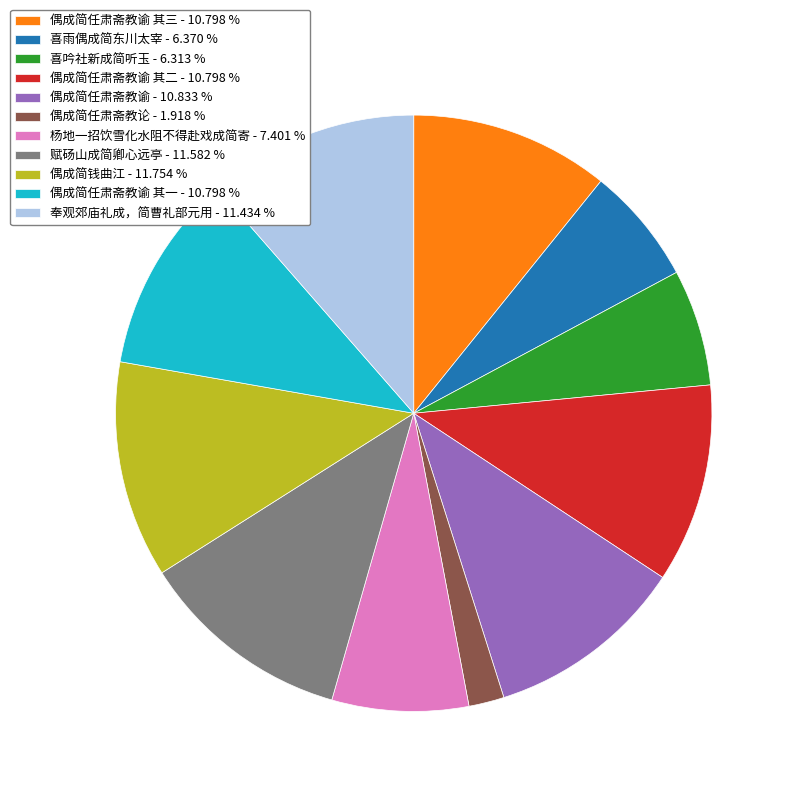

What is the smallest slice in the pie chart?

偶成简任肃斋教论 - 1.918 %